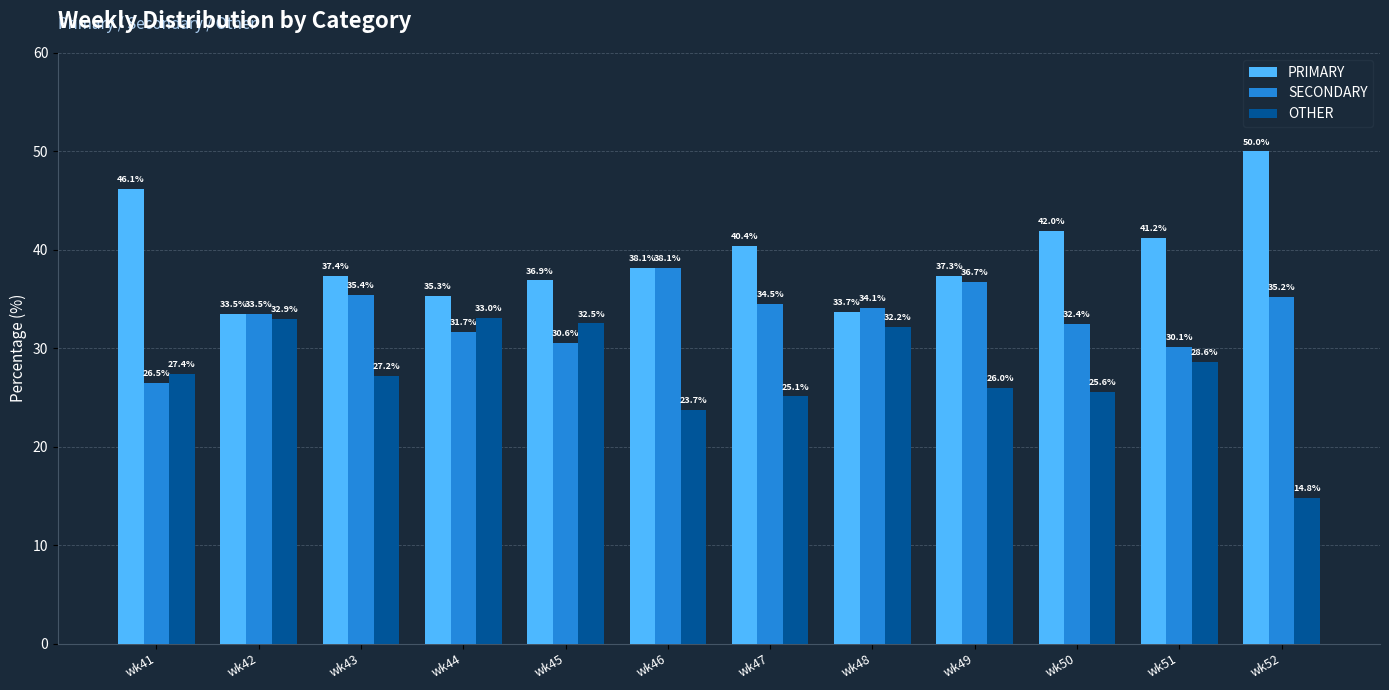

How many bars are there in each group?

3